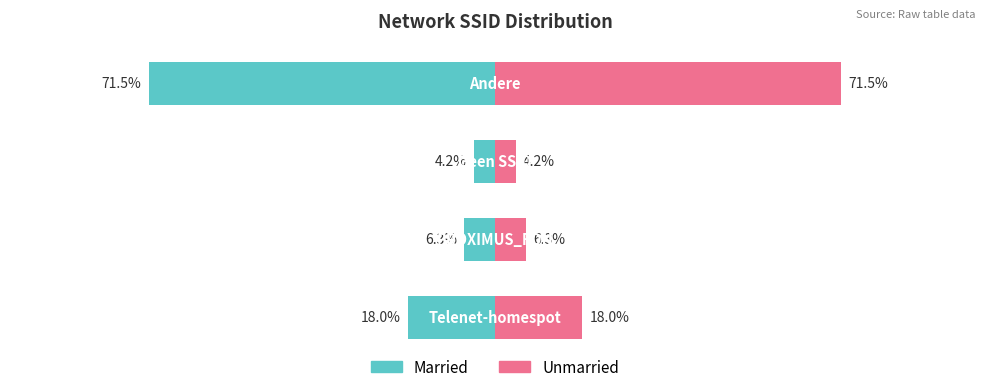

Reading left to right, list all the values displayed in this chart.

Married: -18.0	-6.3	-4.2	-71.5
Unmarried: 18.0	6.3	4.2	71.5